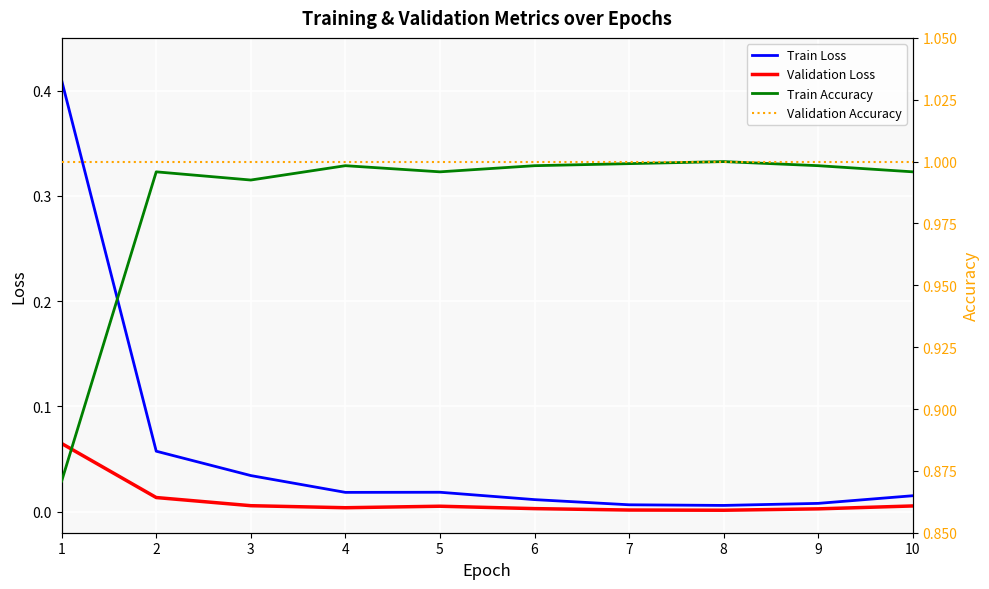

Rank the series at 8 from lowest to highest value.

Validation Loss, Train Loss, Train Accuracy, Validation Accuracy